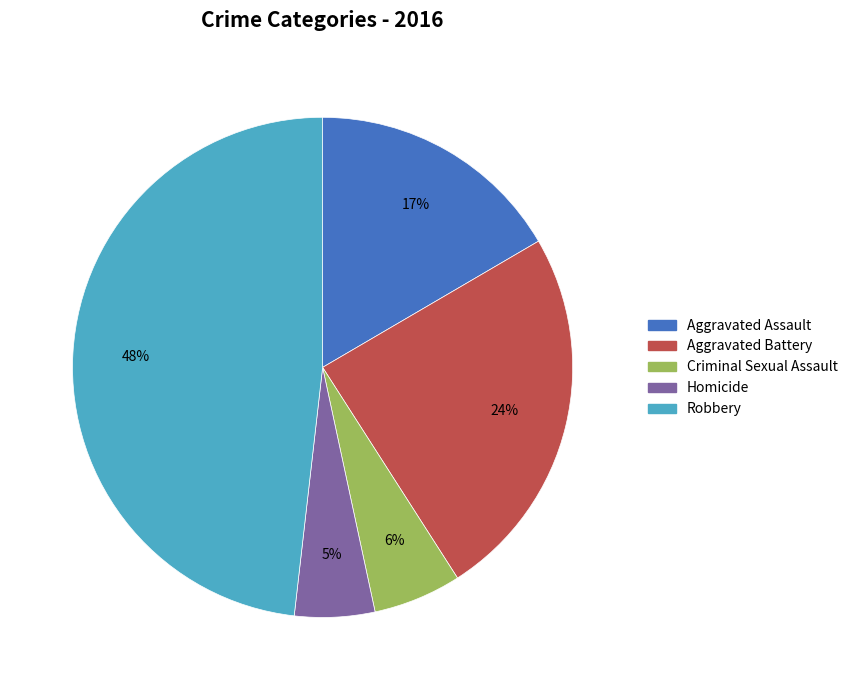

True or false: Homicide accounts for 1% of the total.

False